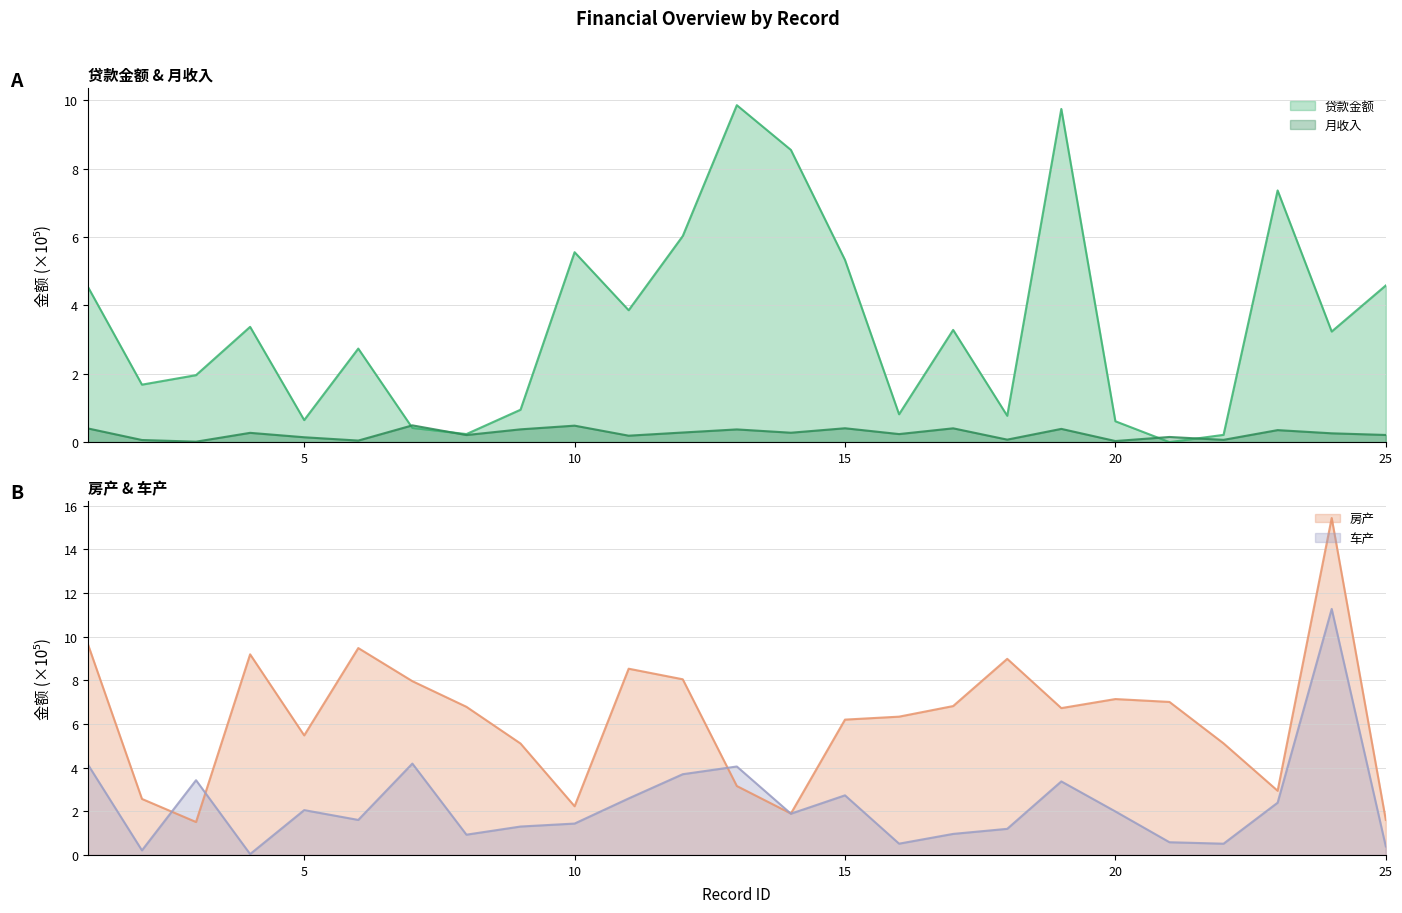

The 车产 series shows 1.3 at 9. True or false?

True